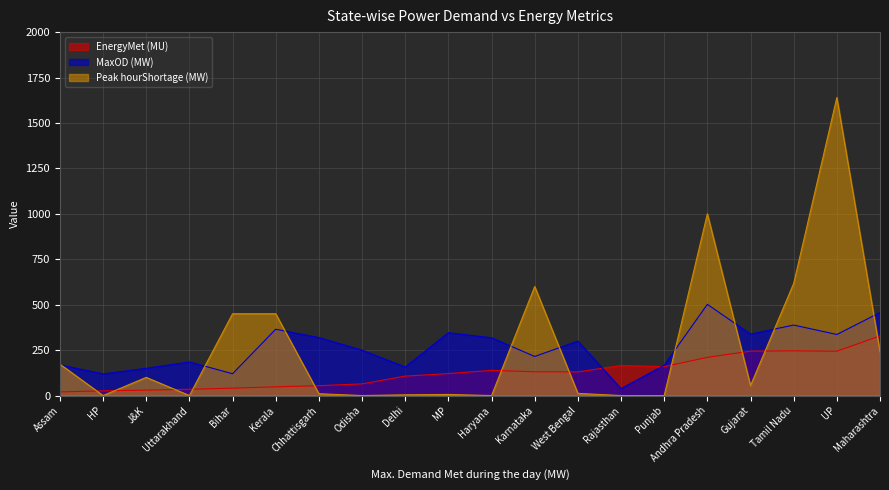

Where is the first local minimum for Peak hourShortage (MW)?

HP